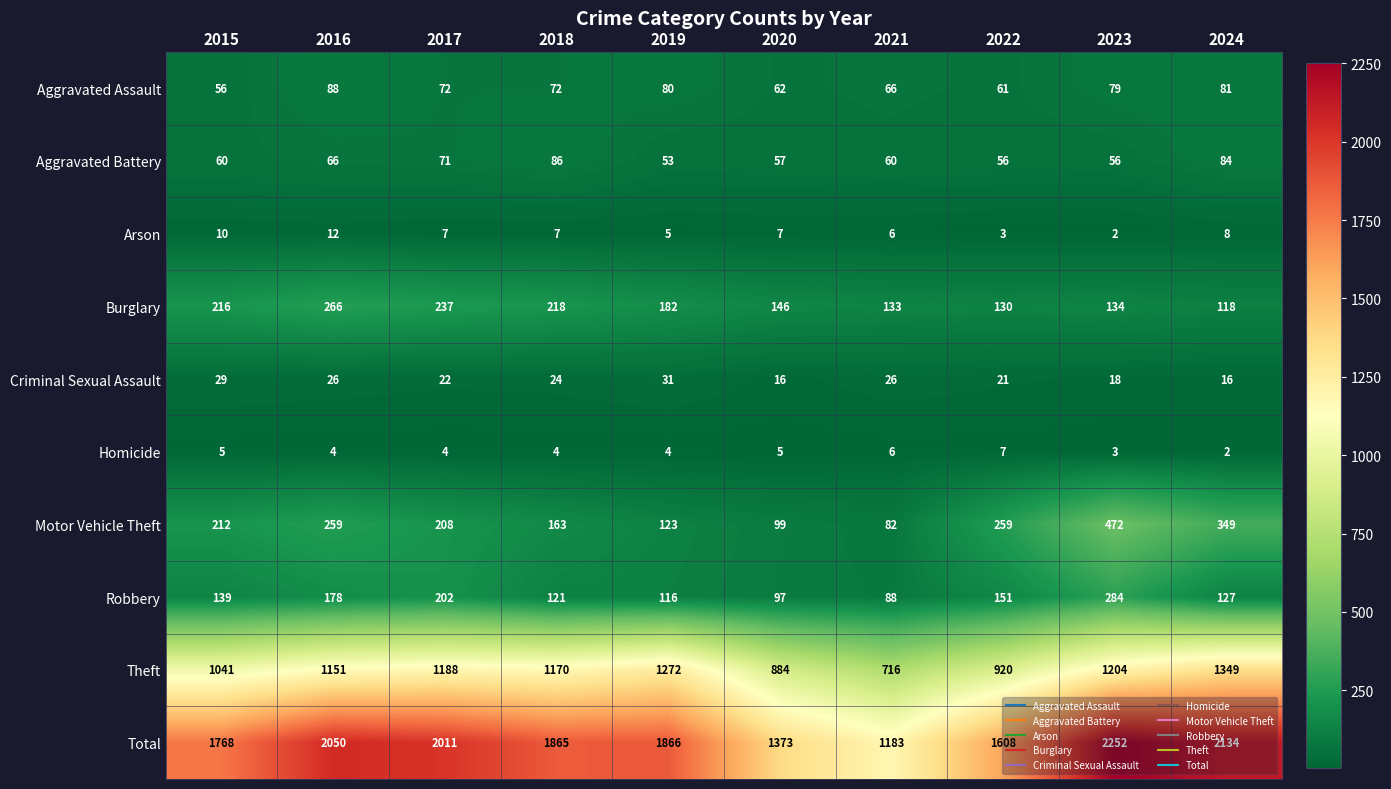

The Aggravated Battery series shows 19 at 2020. True or false?

False